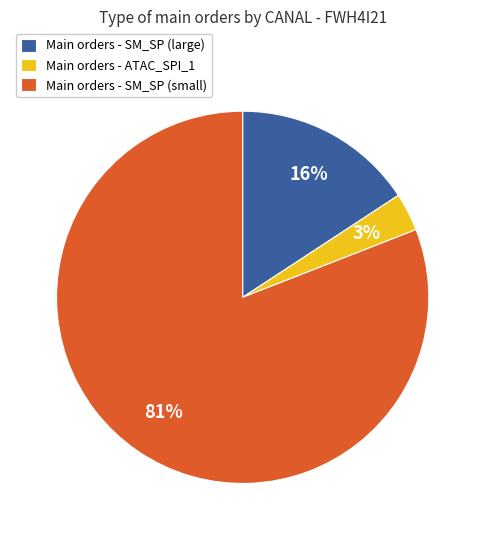

What is the ratio of the value at Main orders - SM_SP (small) to the value at Main orders - SM_SP (large)?

5.1